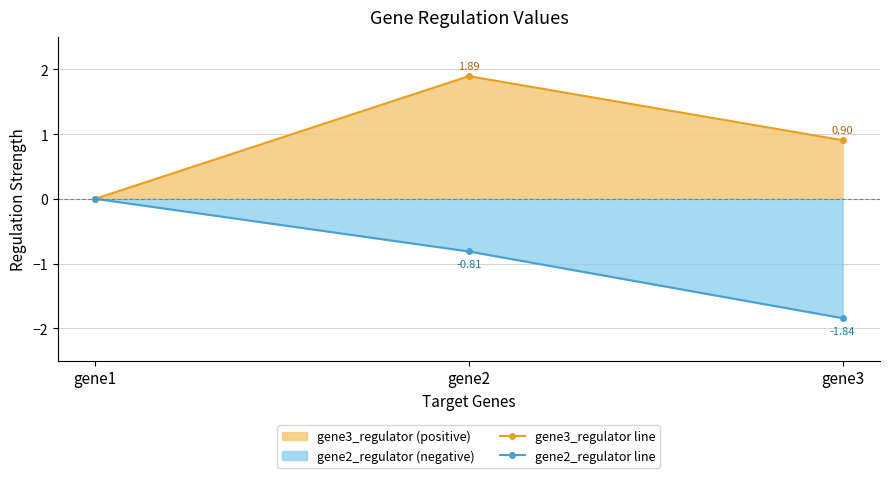

Is it true that gene3_regulator line equals 0.4 at gene3?

False